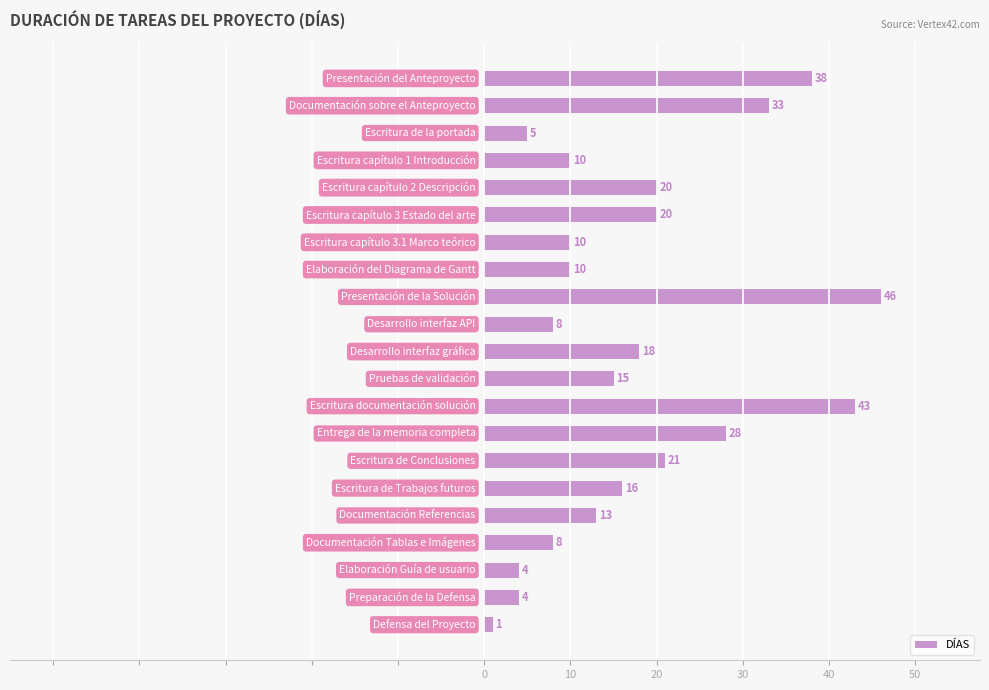

What is the difference between the maximum and second lowest values?

42